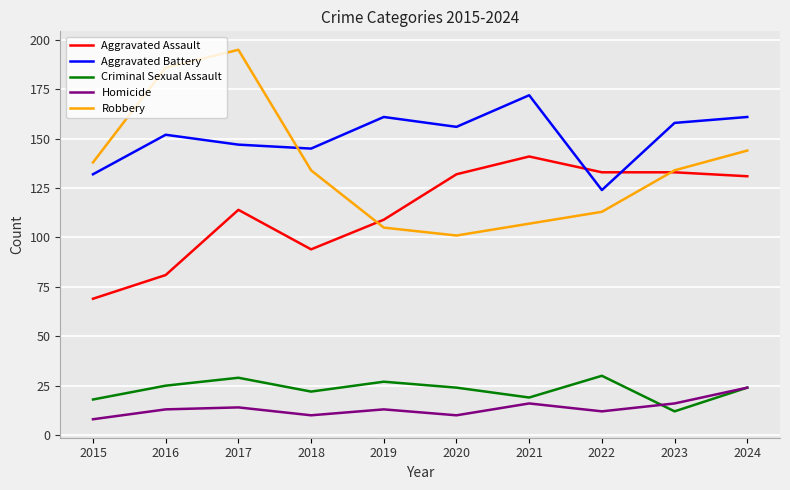

Read the Homicide value at 2019.

13